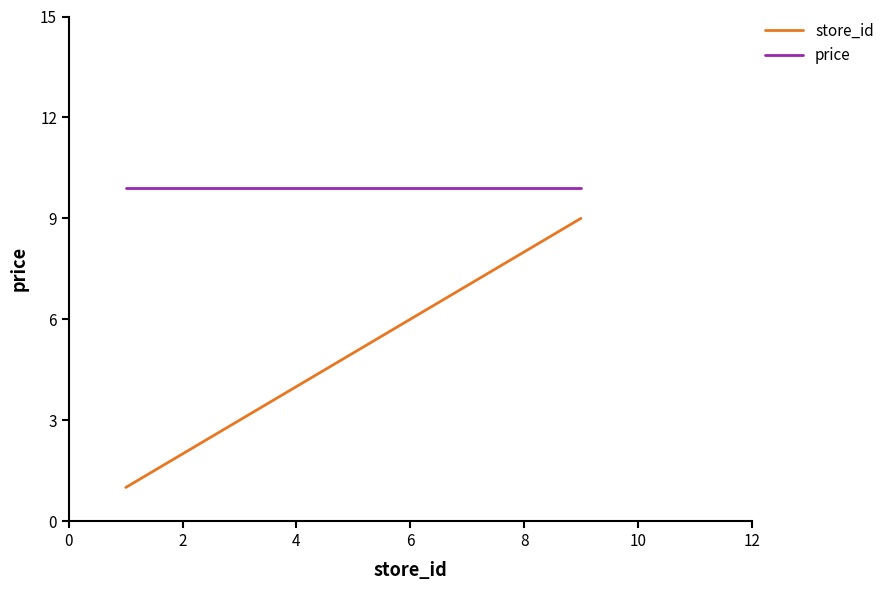

How many store_id values are between 1 and 9?

3